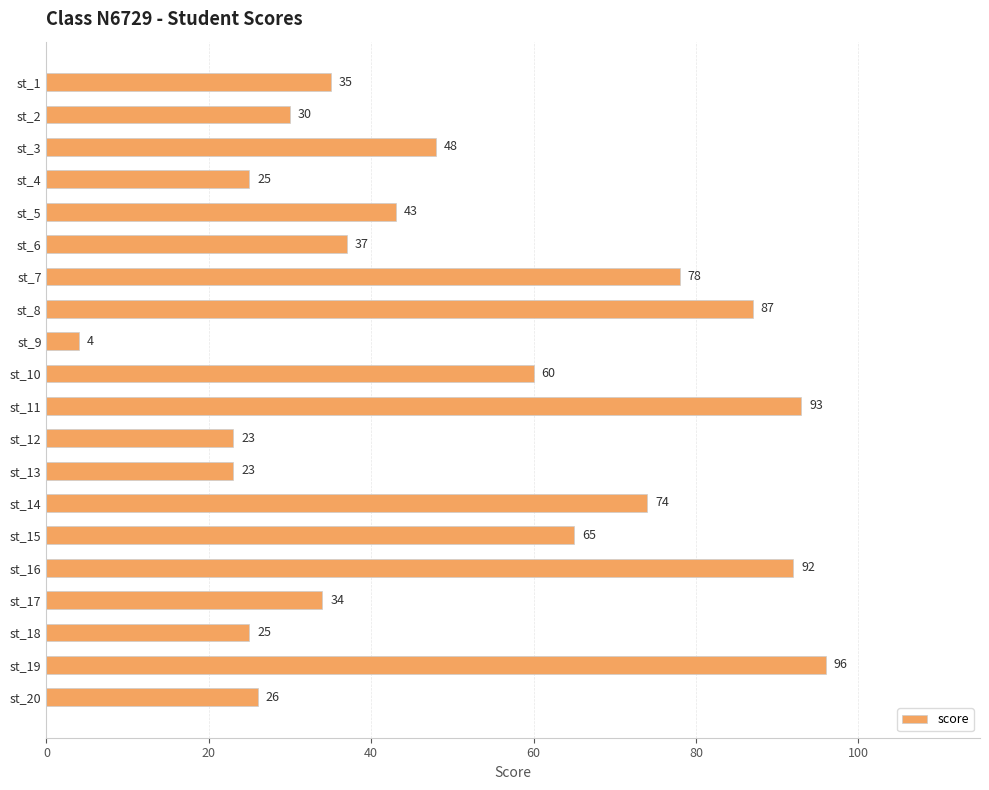

What value does the data have at st_19, to the nearest 5?

95